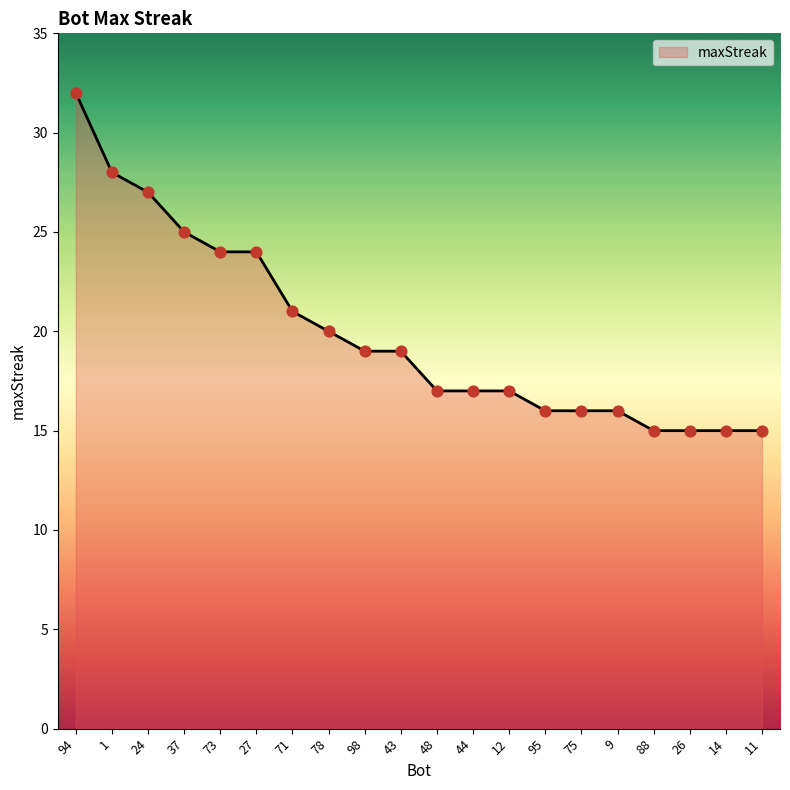

What is the change in value from 78 to 44?

-3